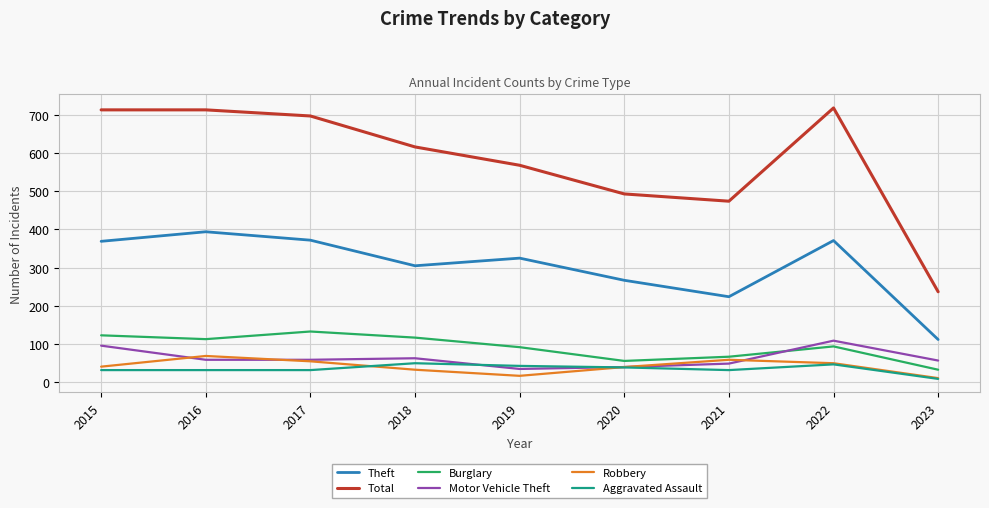

True or false: Burglary has a value of 31 at 2020.

False